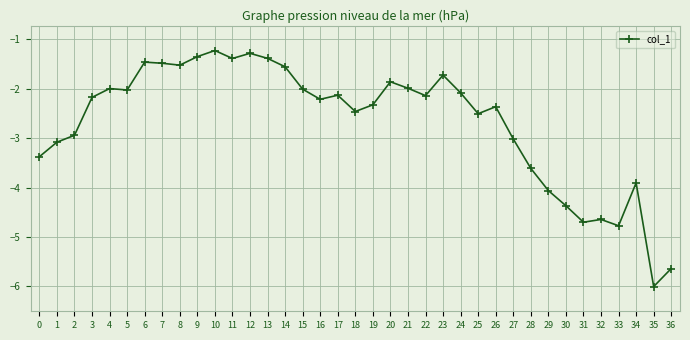

Is it true that the value at 2 is -4.3?

False